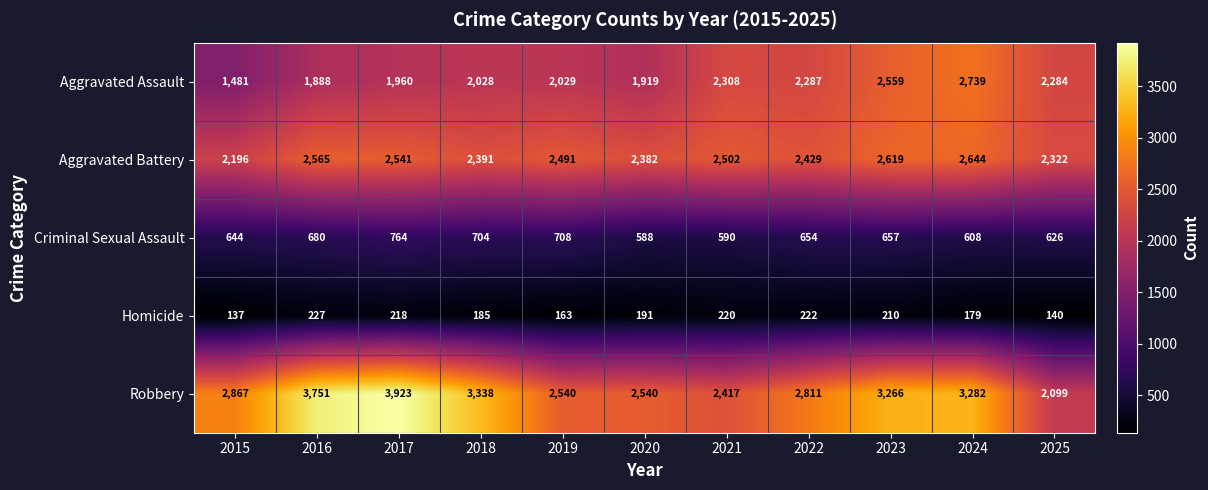

How many distinct data groups are displayed?

5